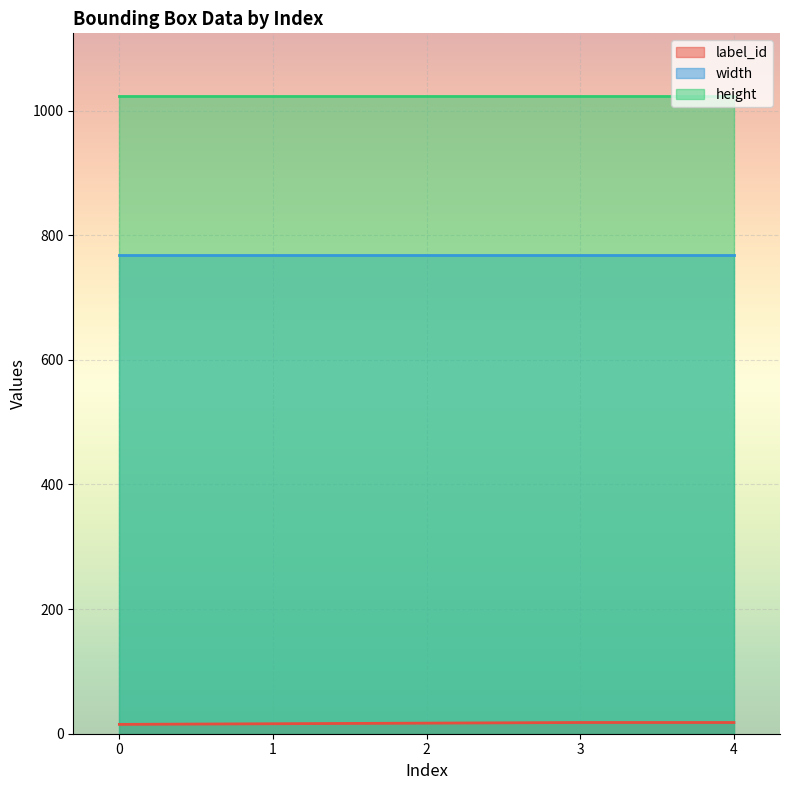

Rank the series by their maximum value, from highest to lowest.

height, width, label_id